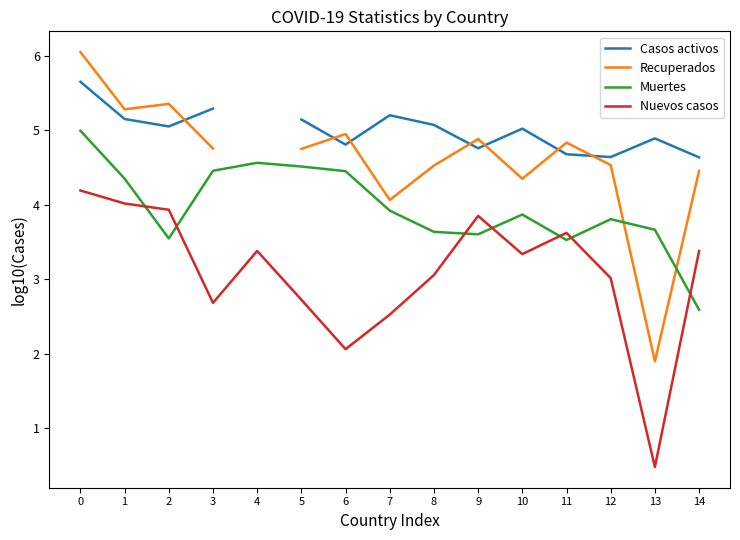

How many distinct data groups are displayed?

4